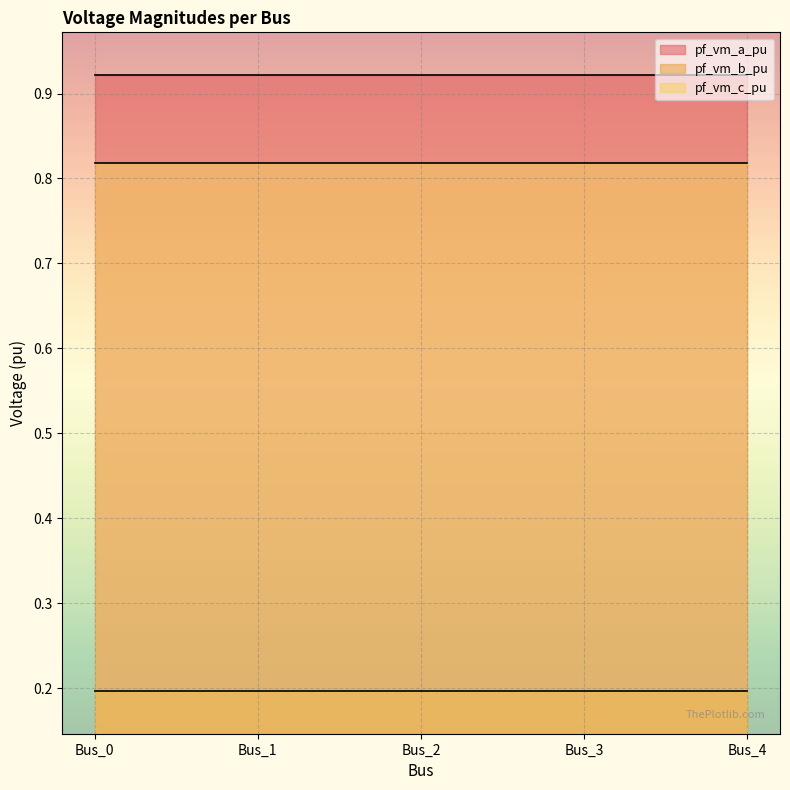

True or false: pf_vm_a_pu and pf_vm_c_pu cross at least once.

False